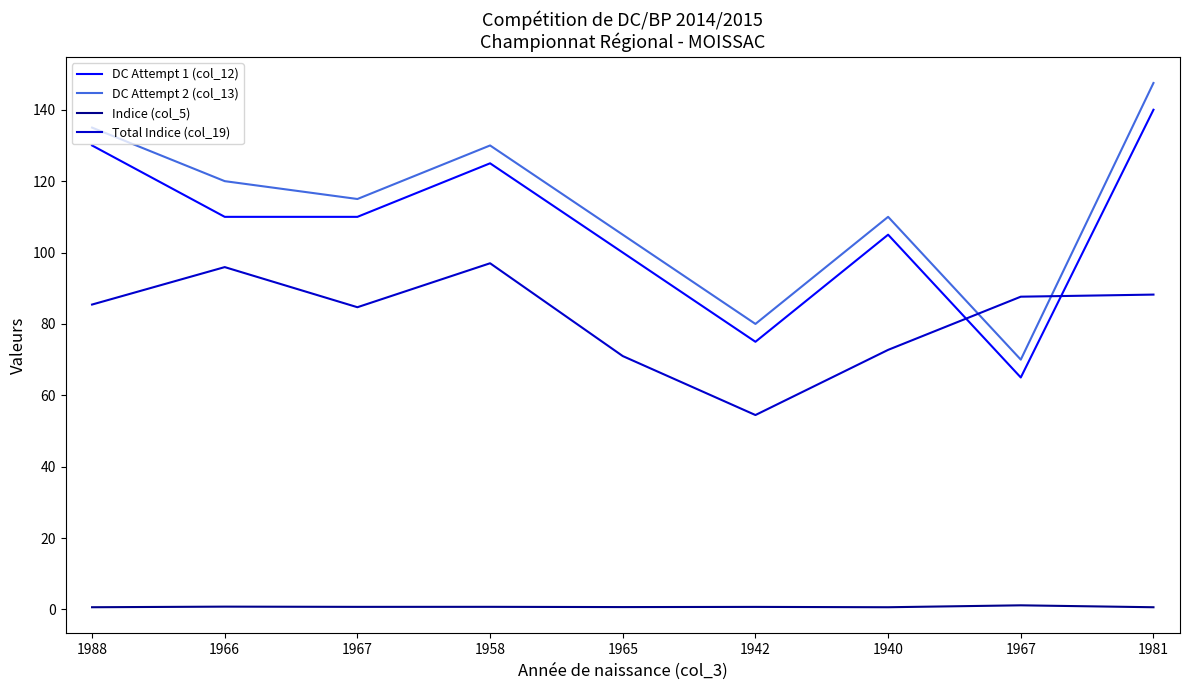

What is the average value of the DC Attempt 2 (col_13) series?

112.5